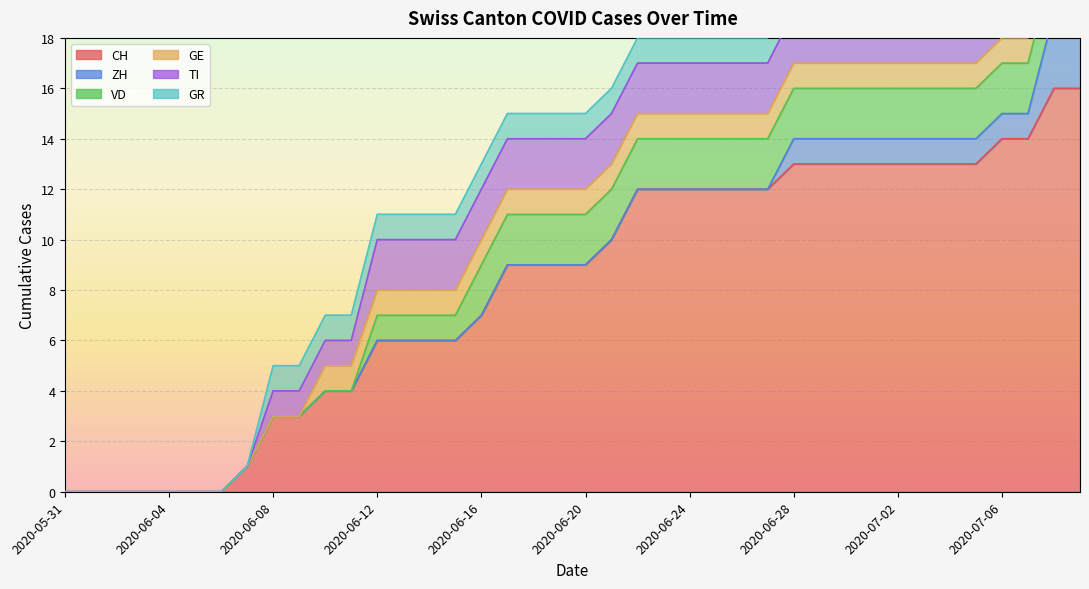

Is it true that CH equals 9 at 2020-06-17?

True